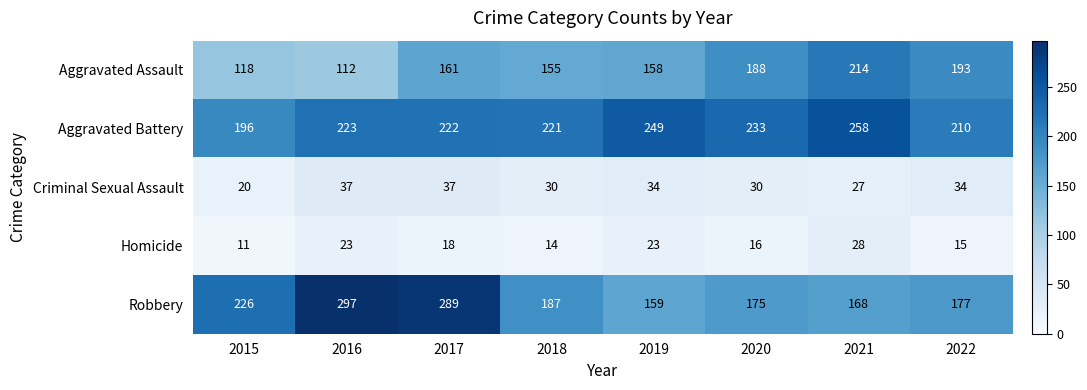

At how many categories does at least one series exceed 239?

4